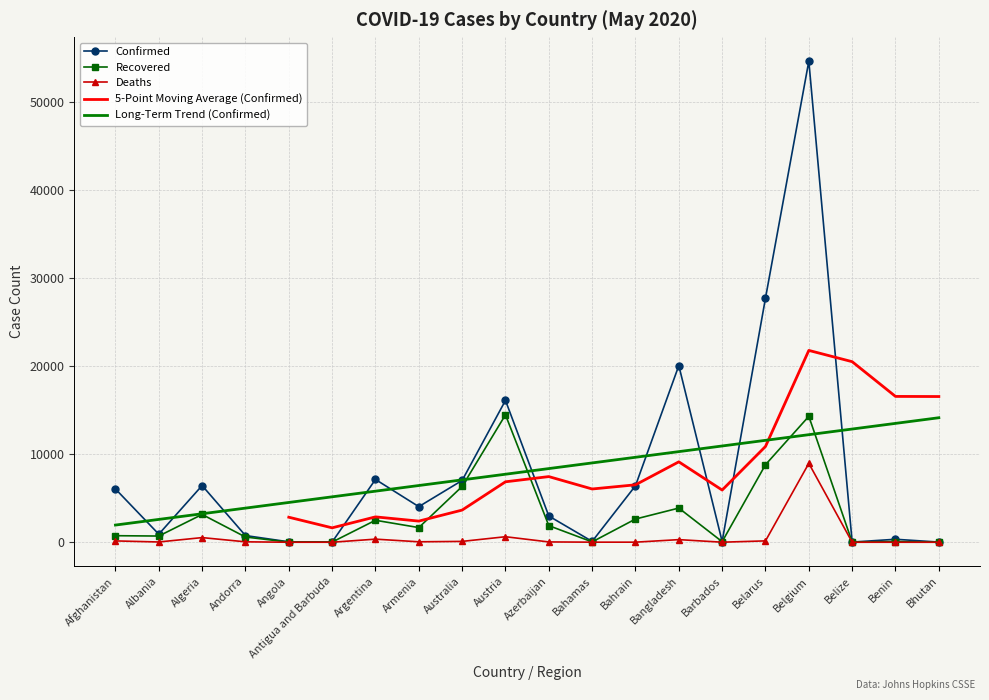

Where is the first local maximum for Recovered?

Algeria